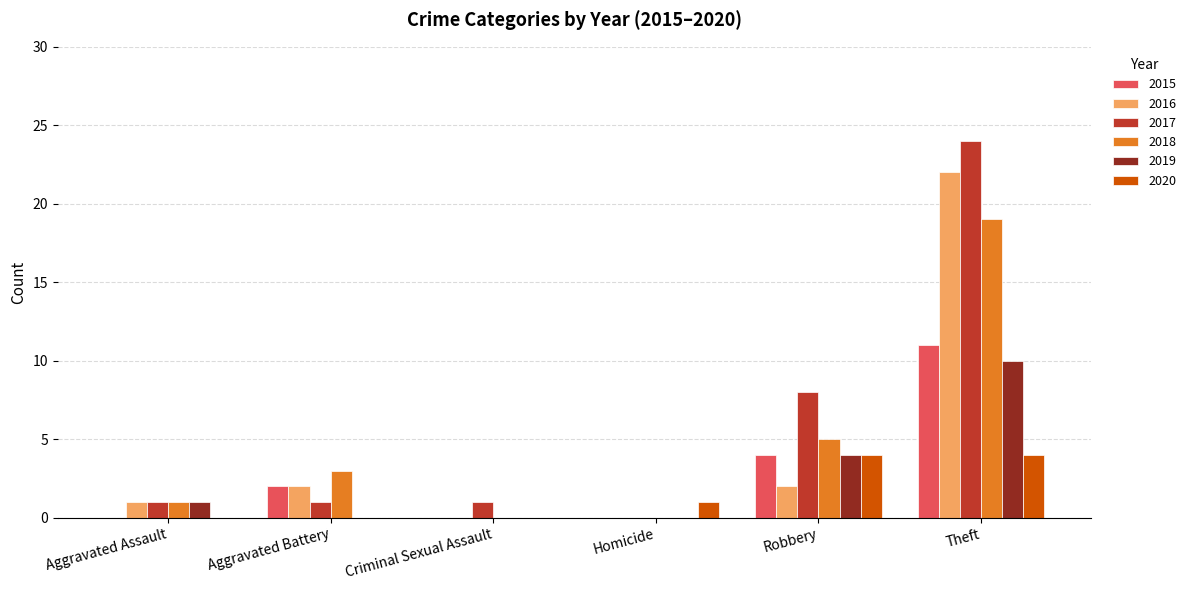

Where is 2017 nearest to the value 12?

Robbery